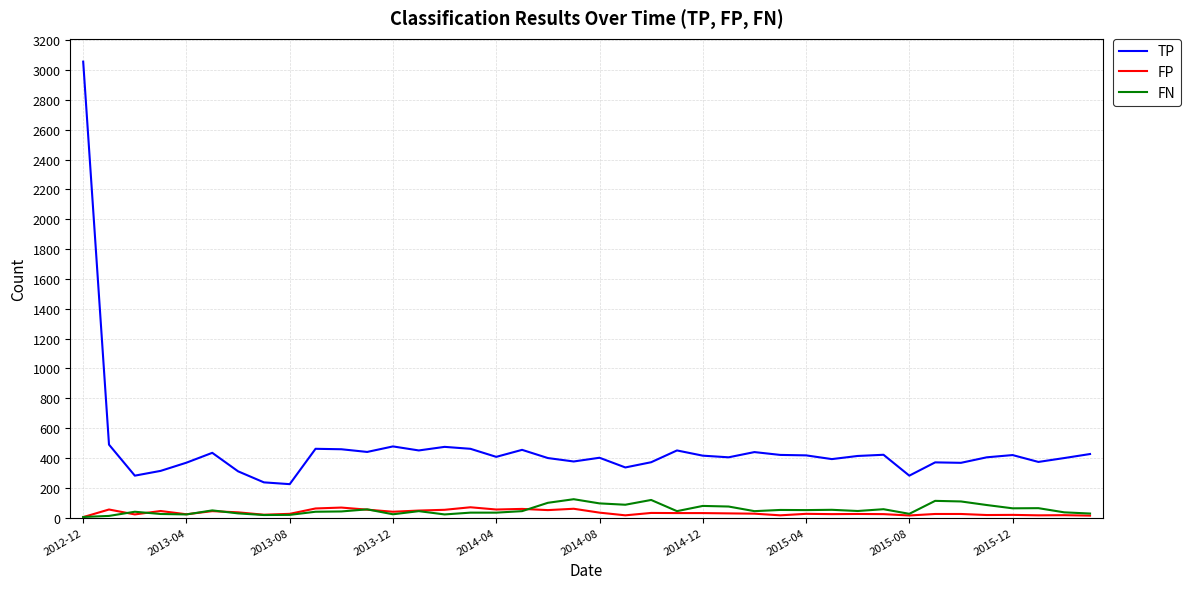

Which series has the largest total across all categories?

TP